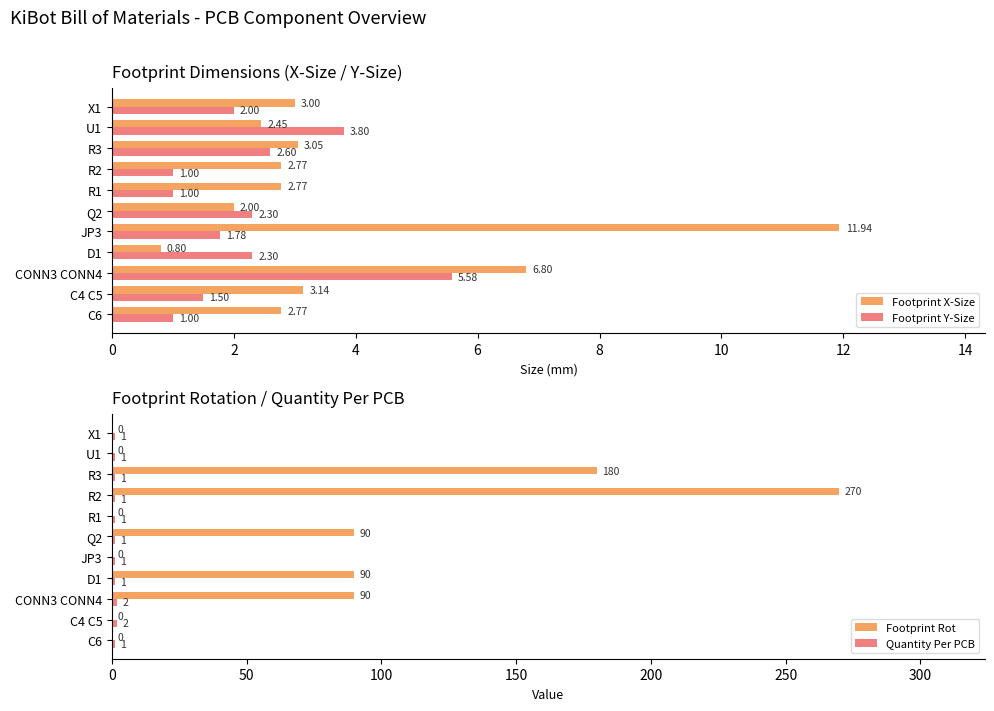

What is the sum of all Footprint Rot values?

720